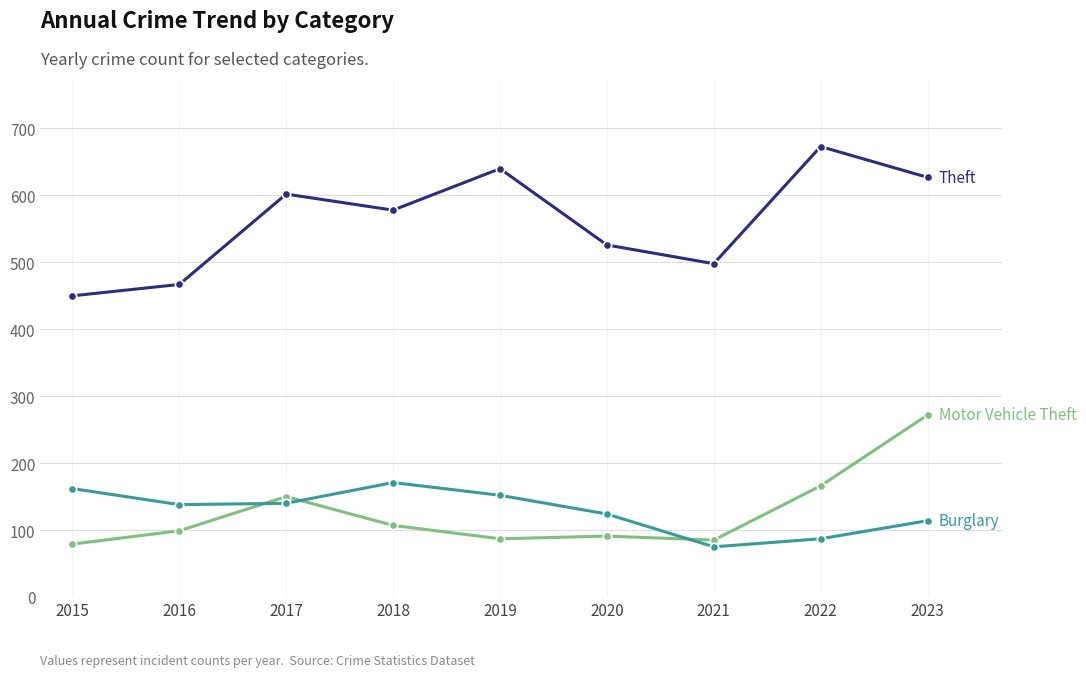

What is the spread (max minus min) of values at 2015?

371